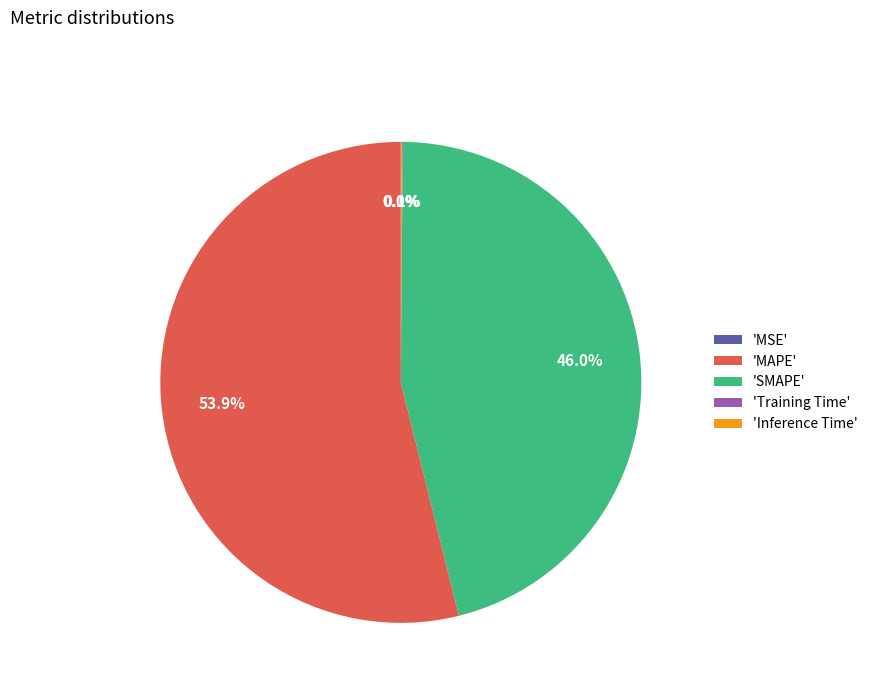

Which slice is the largest?

'MAPE'